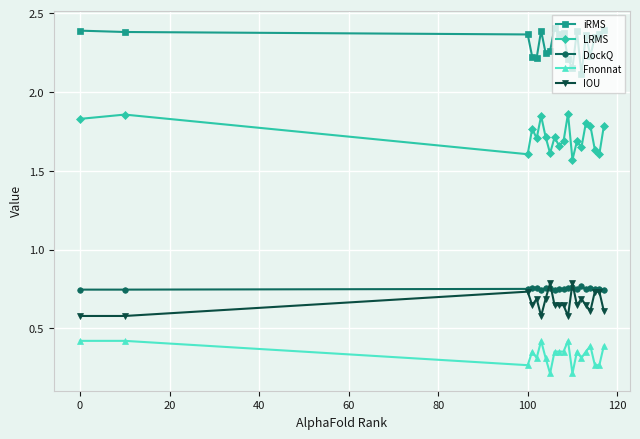

Count the iRMS values in the range 2 to 3.

20